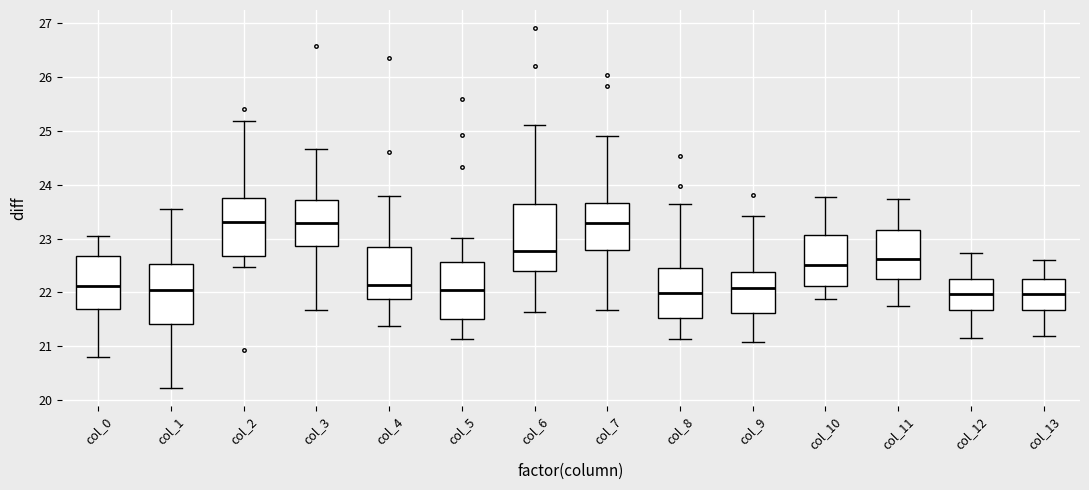

Comparing the boxes themselves (not the whiskers), which one is the tallest?

col_6